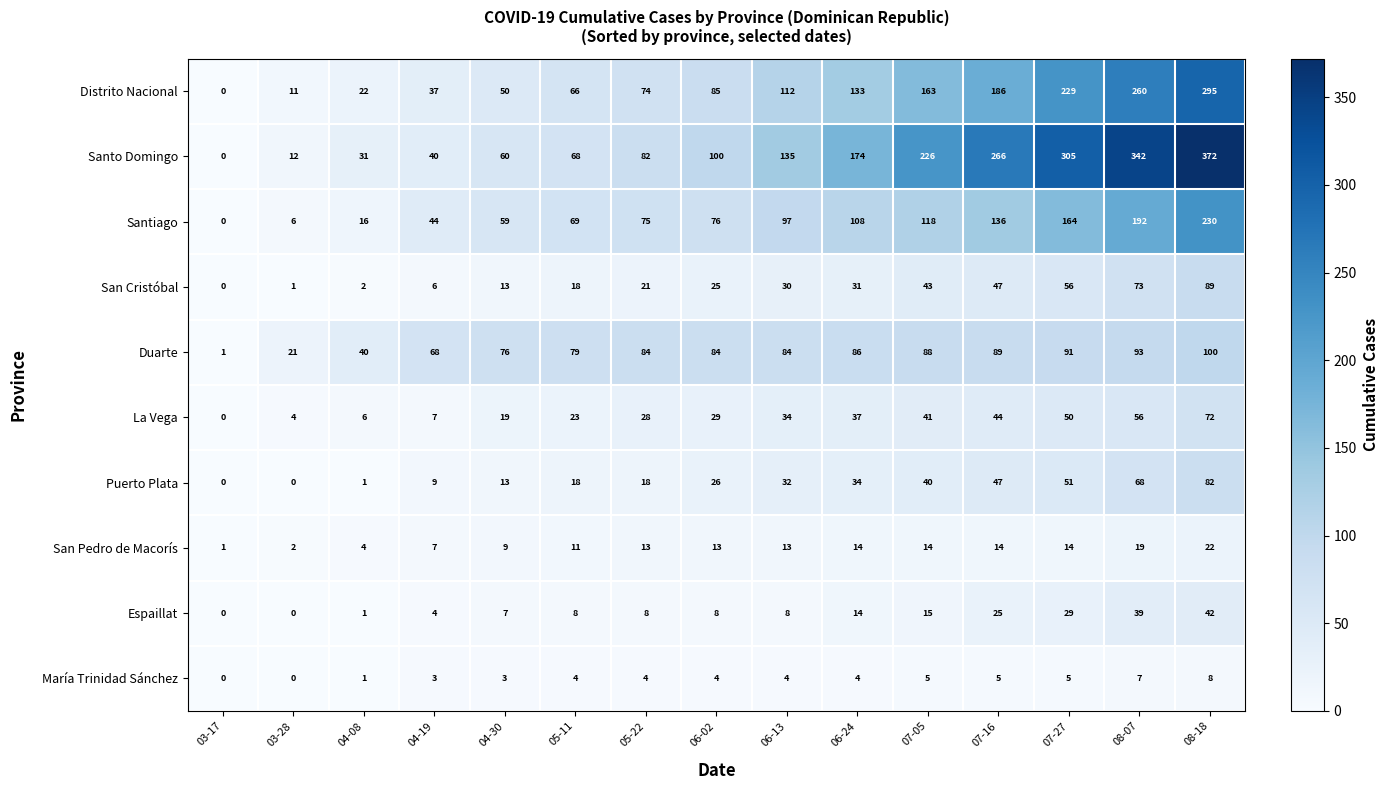

Read the Santo Domingo value at 07-27.

305